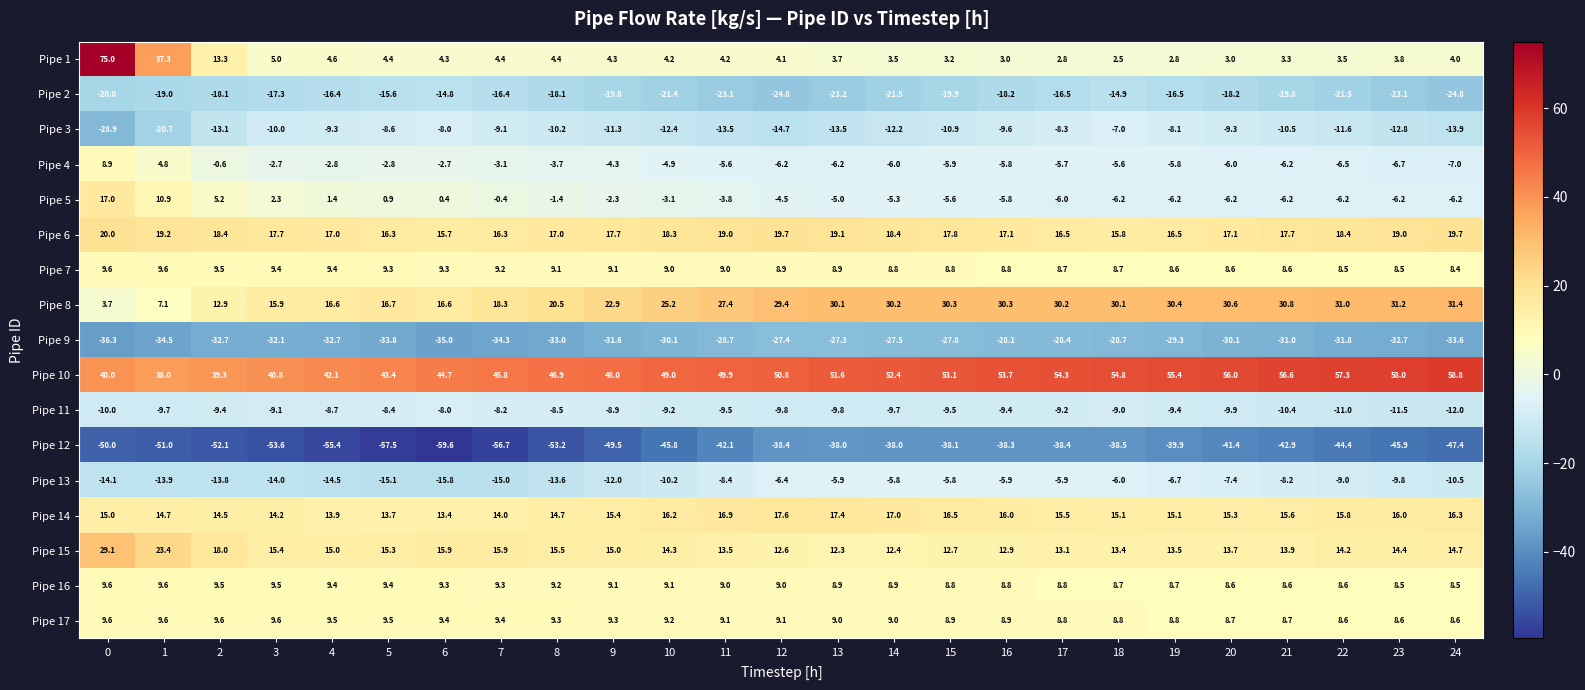

Which series has the largest total across all categories?

Pipe 10